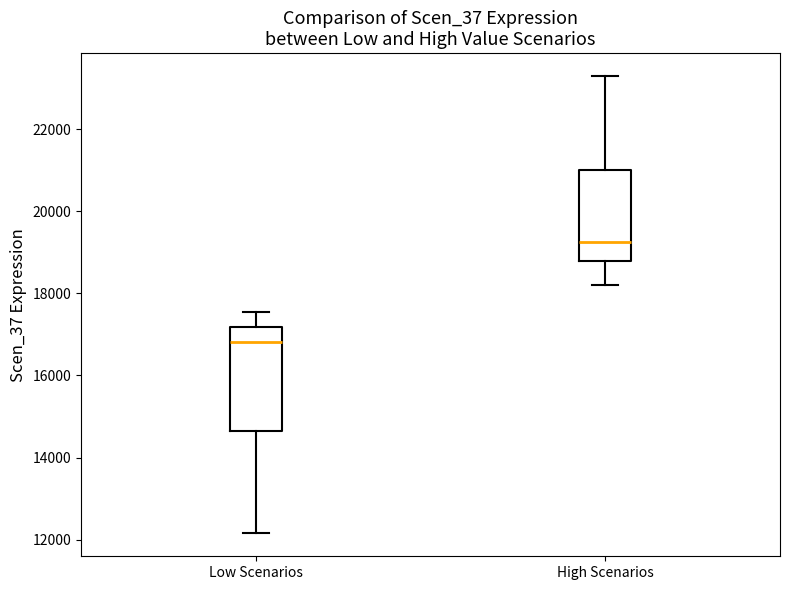

Which box is the tallest, from its lower edge to its upper edge?

Low Scenarios